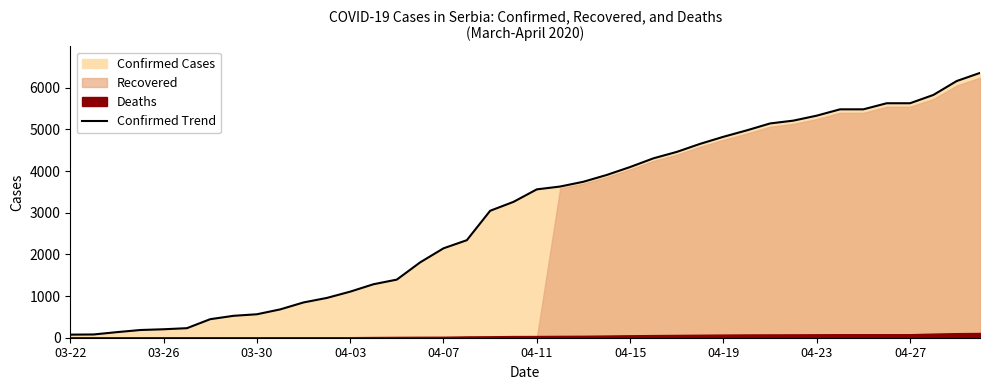

What is the approximate value at 25, to the nearest 100?

4300